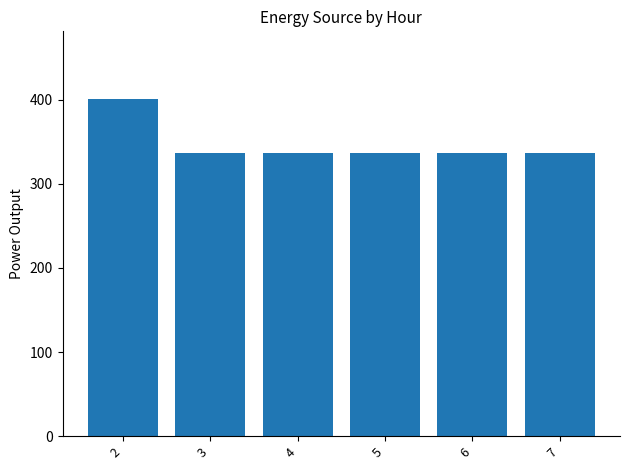

What is the greatest value displayed?

401